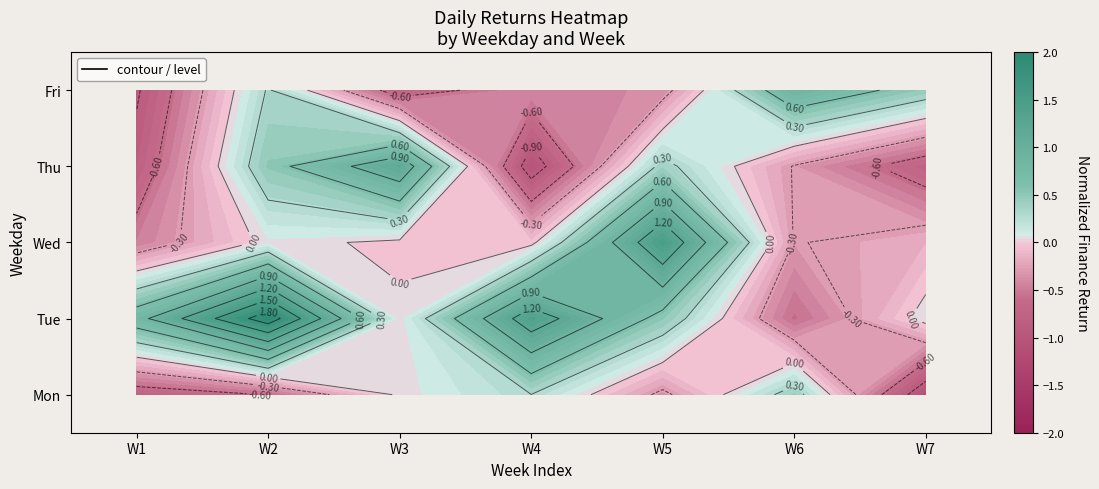

The value of Mon at W5 is -0.4. True or false?

True